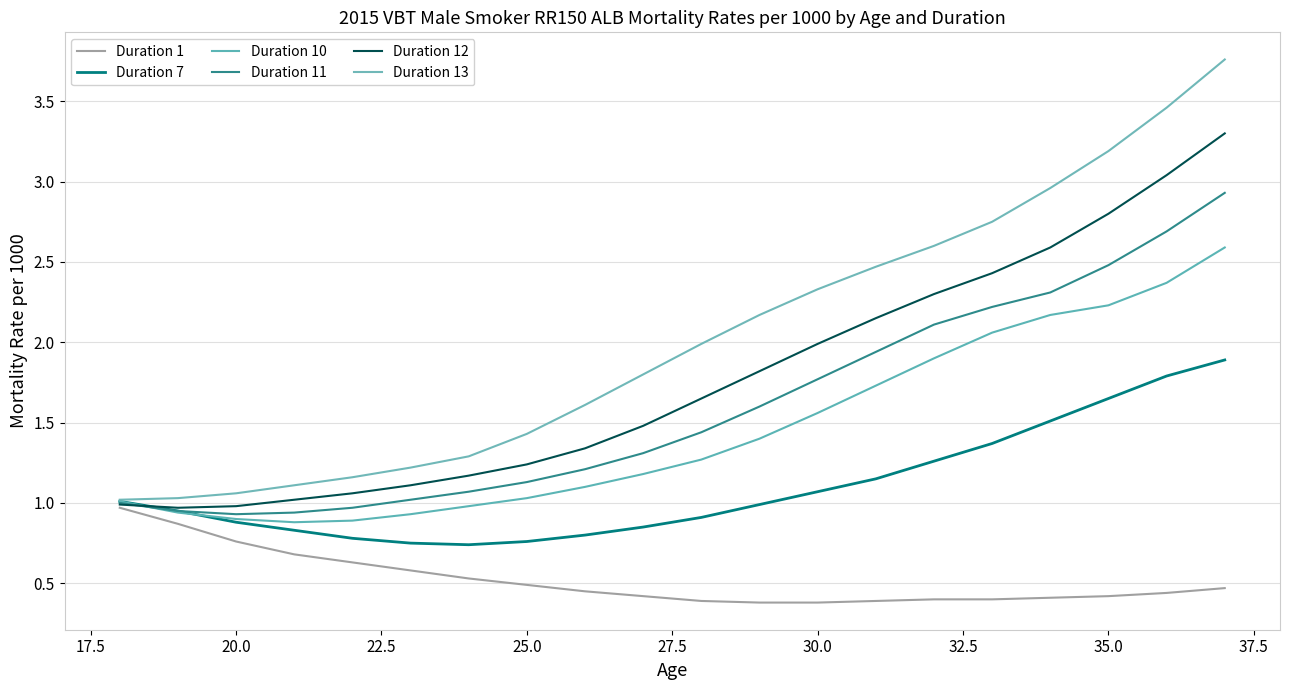

True or false: Duration 11 and Duration 10 cross at least once.

True